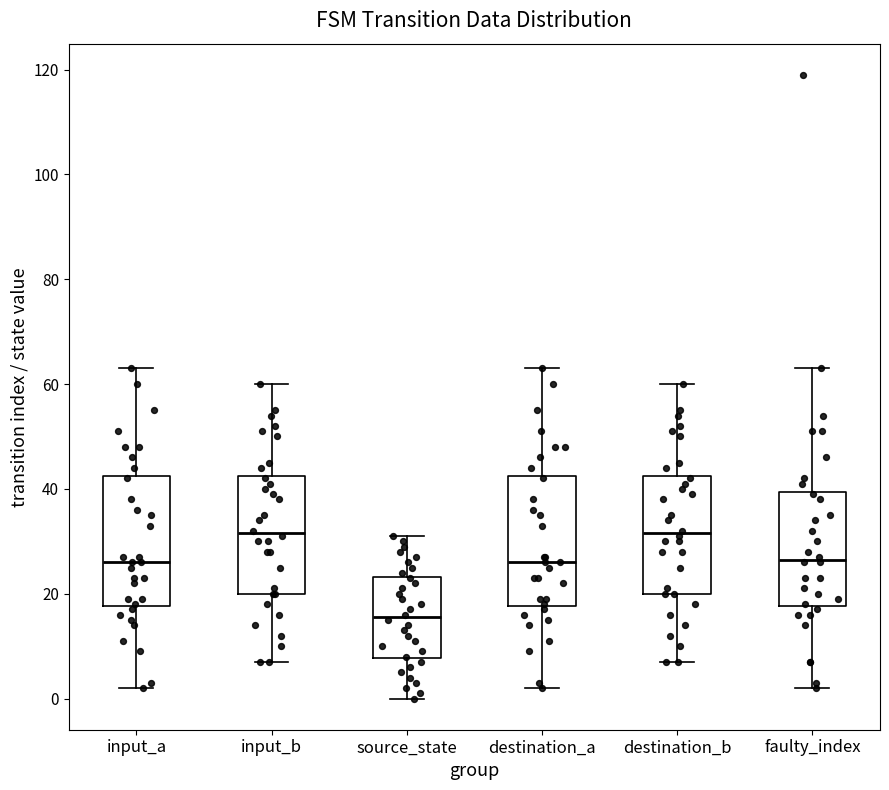

Reading left to right, transcribe this box plot: for each box, give where its median line is, the range the box spans, and where its two whiskers end, as read against the y-axis. The values are not printed on the chart, so give them approximately, as read against the axis.

input_a: median 26, box 18 to 42, whiskers 2 to 64
input_b: median 32, box 20 to 42, whiskers 8 to 60
source_state: median 16, box 8 to 24, whiskers 0 to 32
destination_a: median 26, box 18 to 42, whiskers 2 to 64
destination_b: median 32, box 20 to 42, whiskers 8 to 60
faulty_index: median 26, box 18 to 40, whiskers 2 to 64